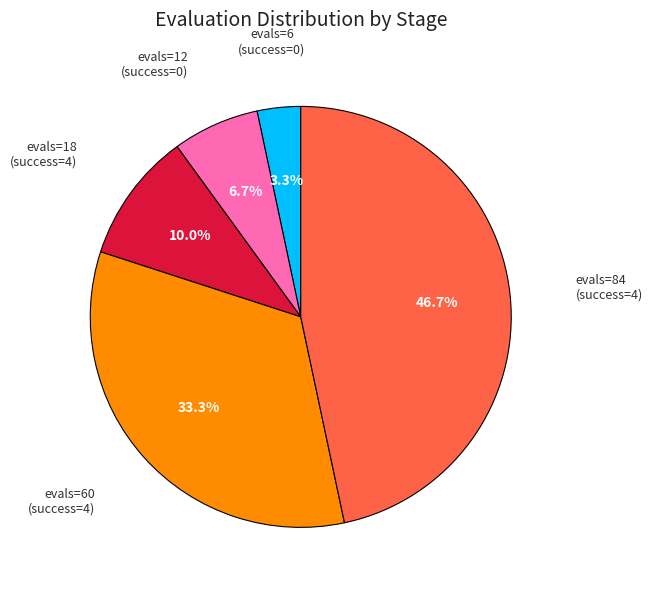

Is there any slice that represents more than half of the pie?

No